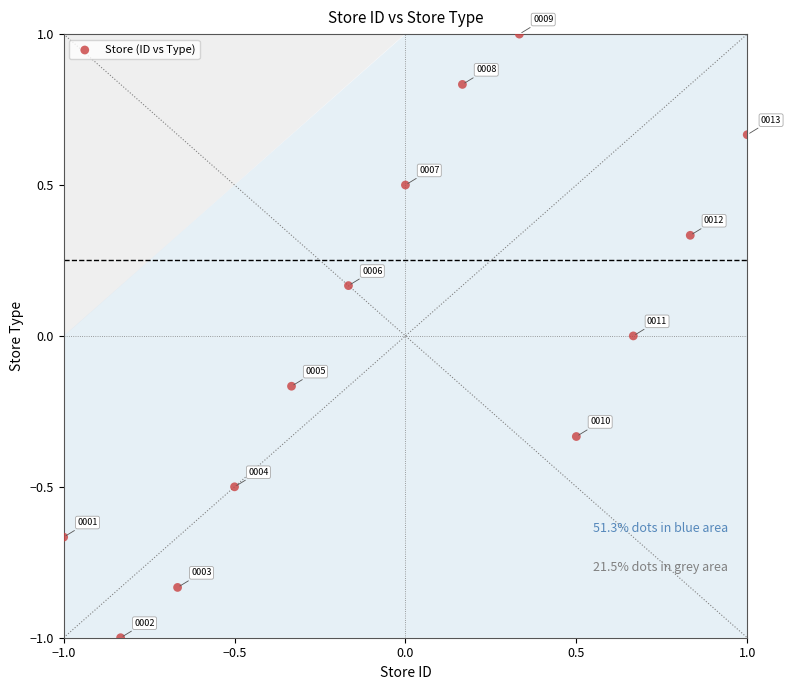

What is the range of Y values (max minus min)?

2.0